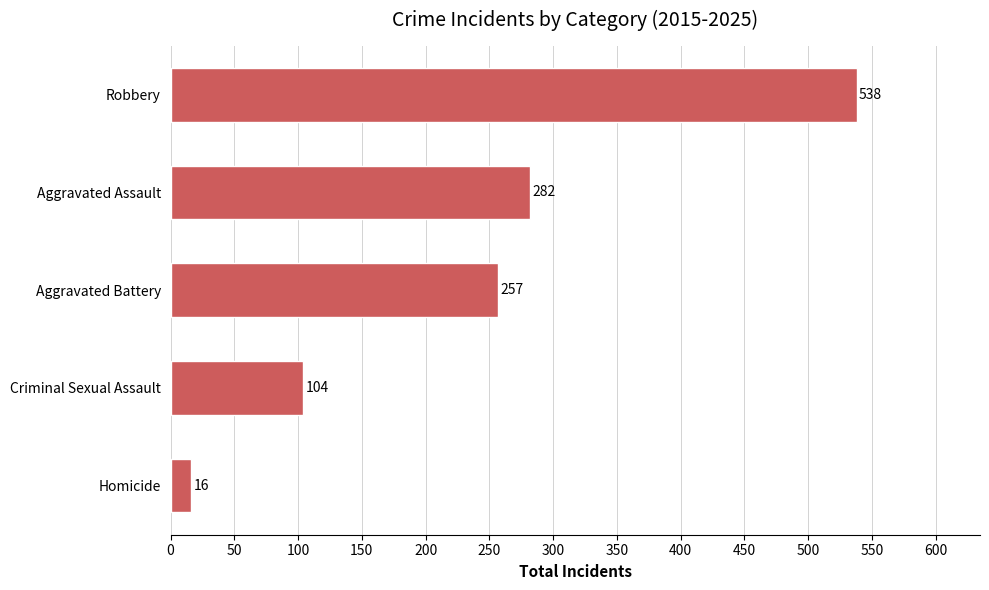

What is the maximum value shown in the chart?

538